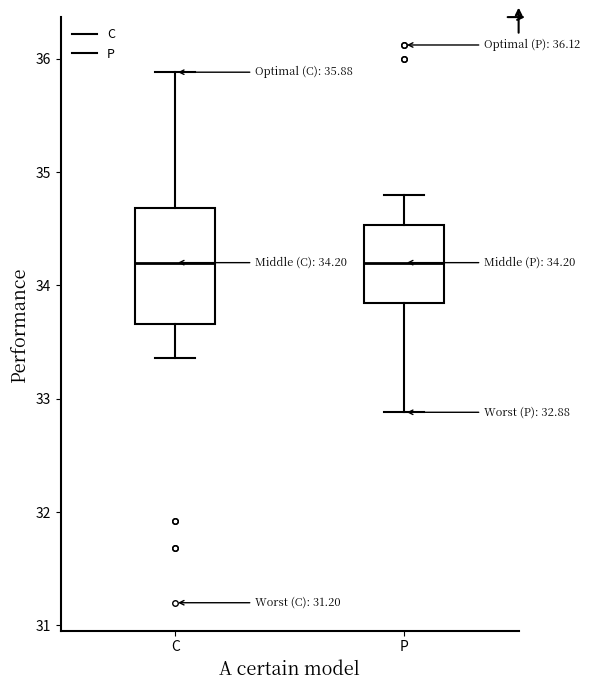

Comparing the boxes themselves (not the whiskers), which one is the tallest?

C